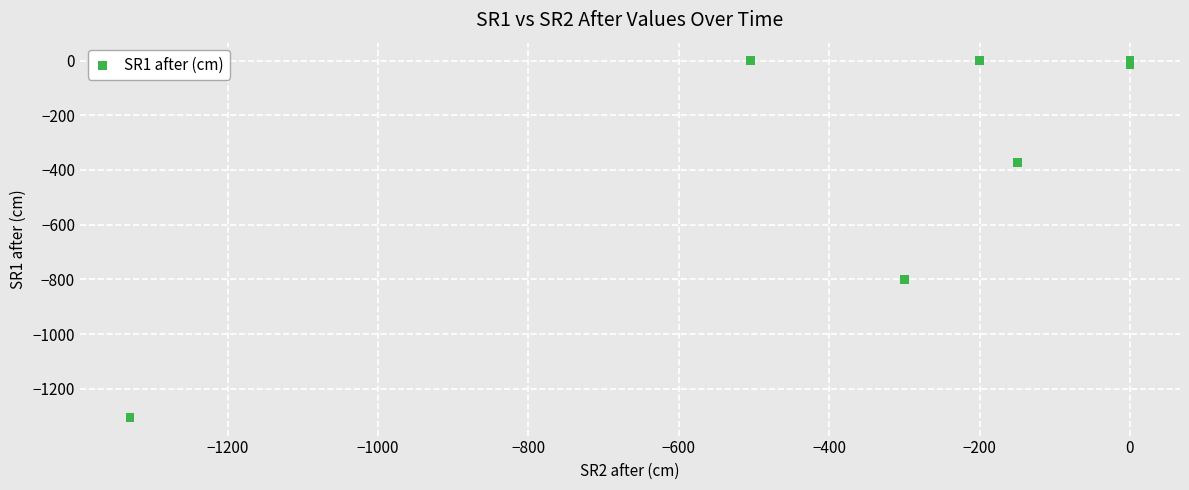

What Y value in the scatter plot is closest to -653?

-800